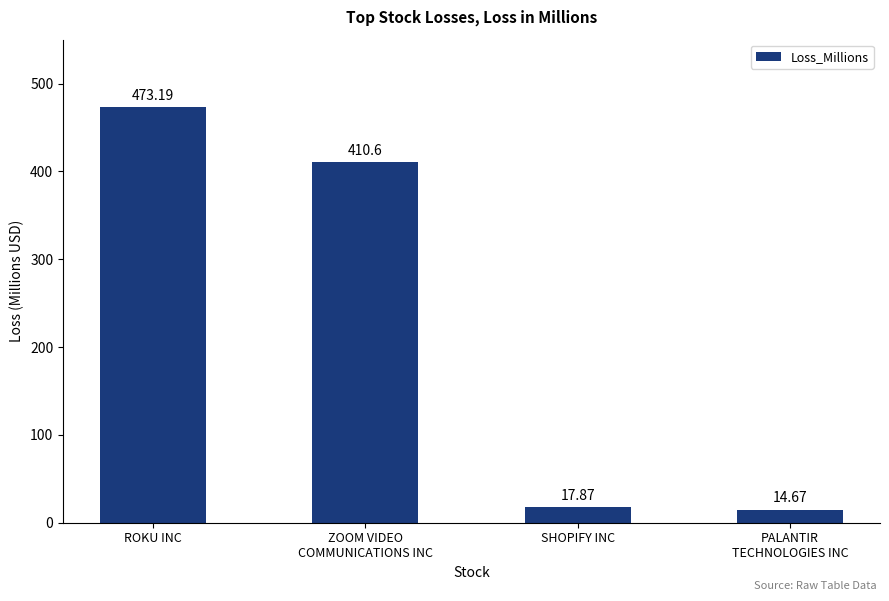

What is the minimum value shown in the chart?

14.7